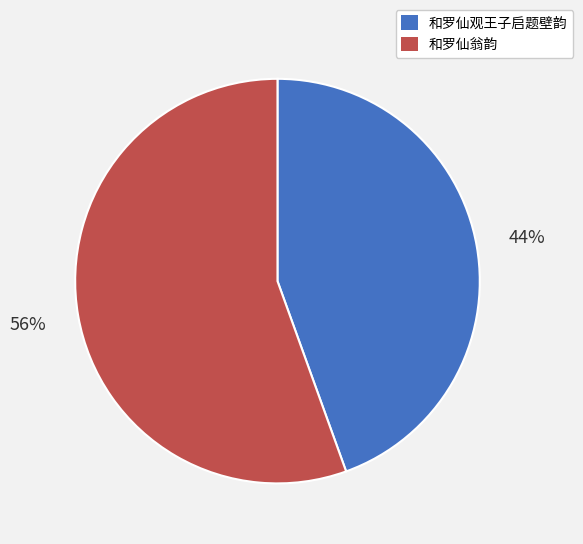

Which category has the smallest portion of the pie?

和罗仙观王子启题壁韵